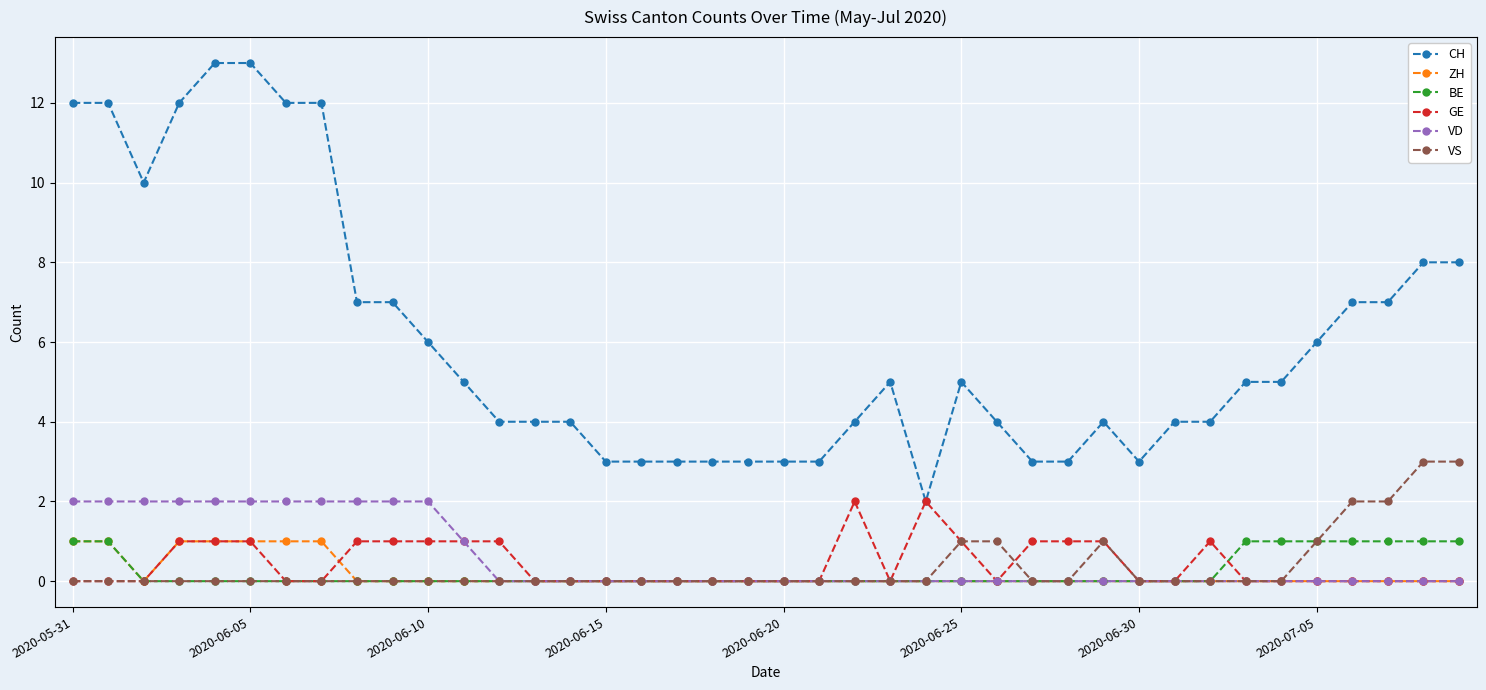

At how many categories does at least one series exceed 9?

8